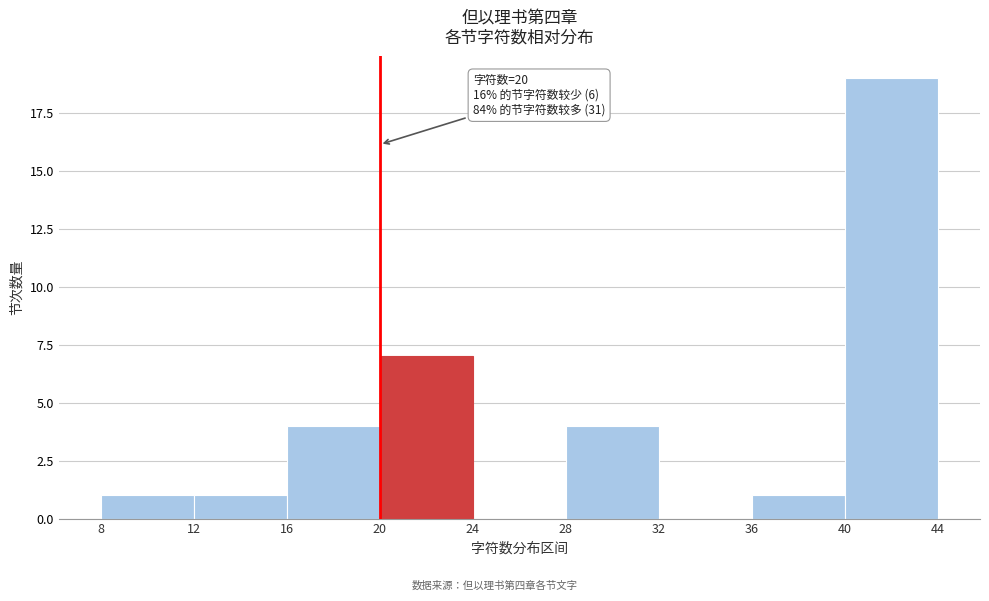

Which range on the x-axis has the tallest bar?

40 to 44